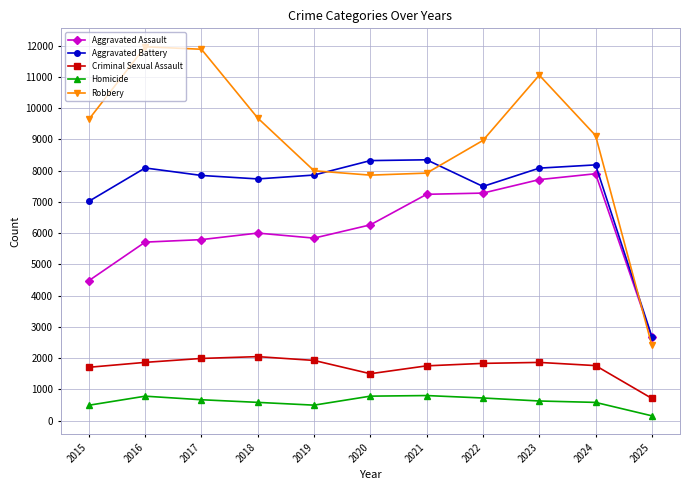

How many lines are shown in the chart?

5